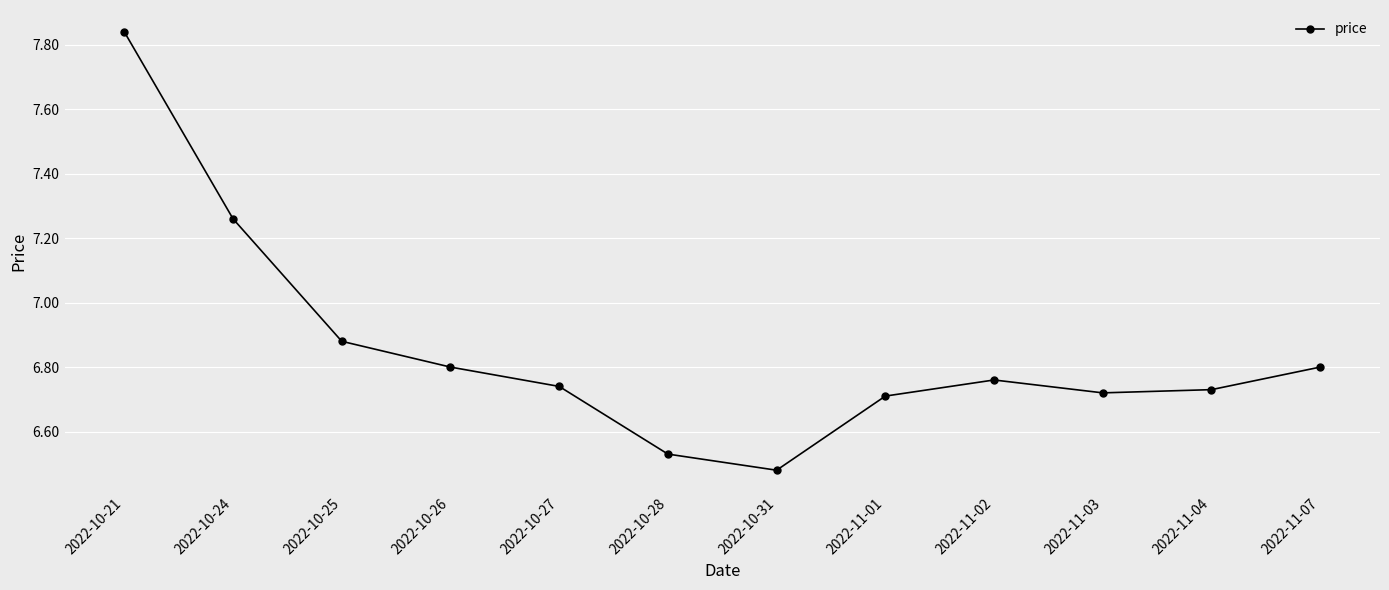

Which has a higher value, 2022-10-24 or 2022-11-07?

2022-10-24